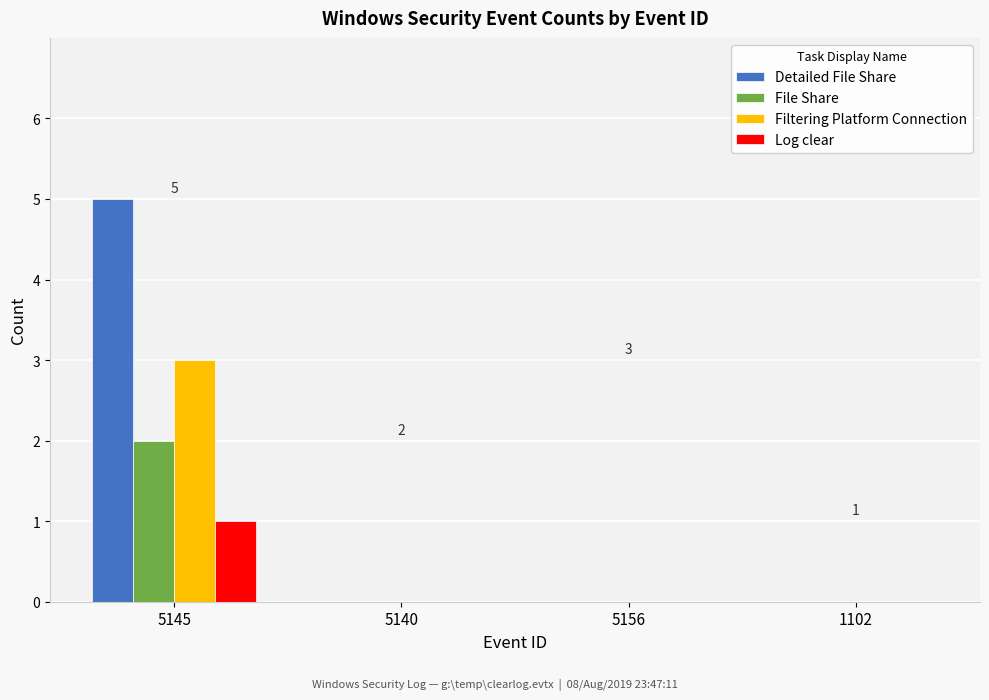

True or false: Detailed File Share has a value of 3 at 5140.

False